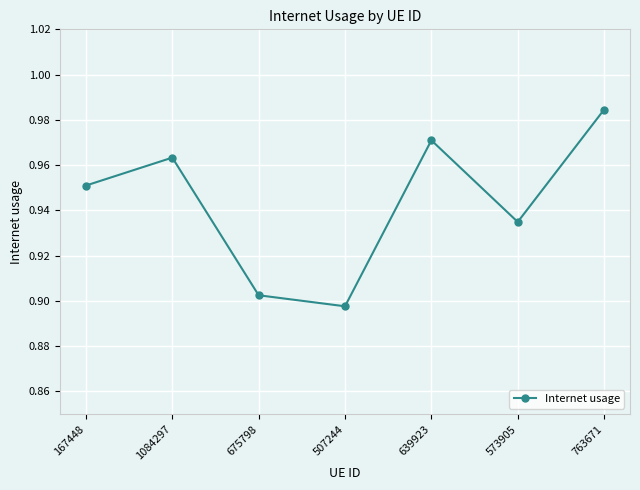

Is this an area chart (filled region under the line)?

No